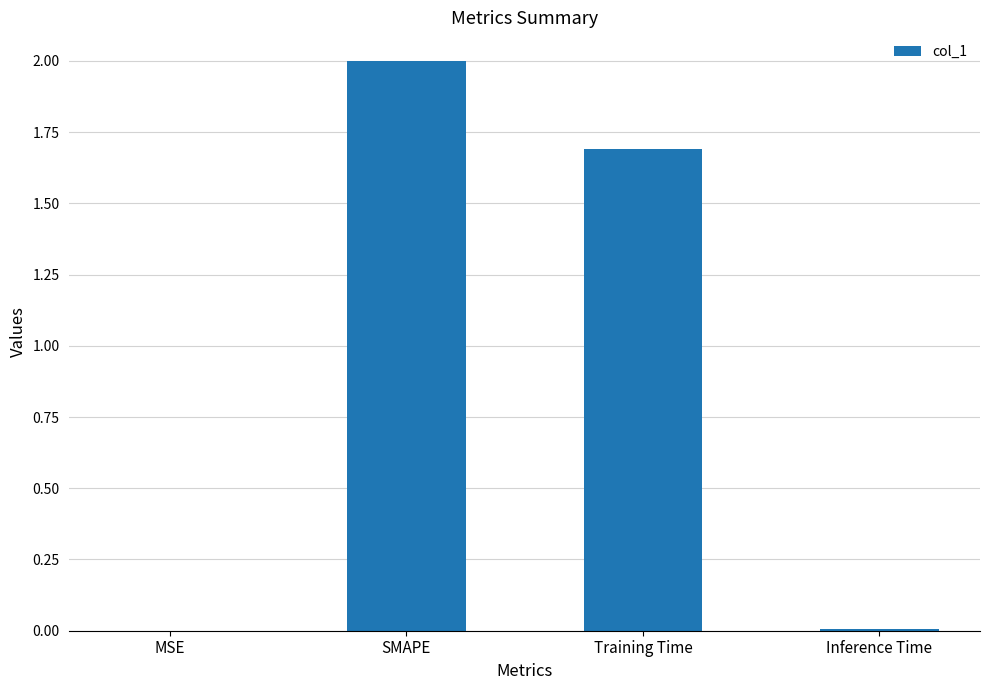

True or false: the data shows 0.0 at Inference Time.

True